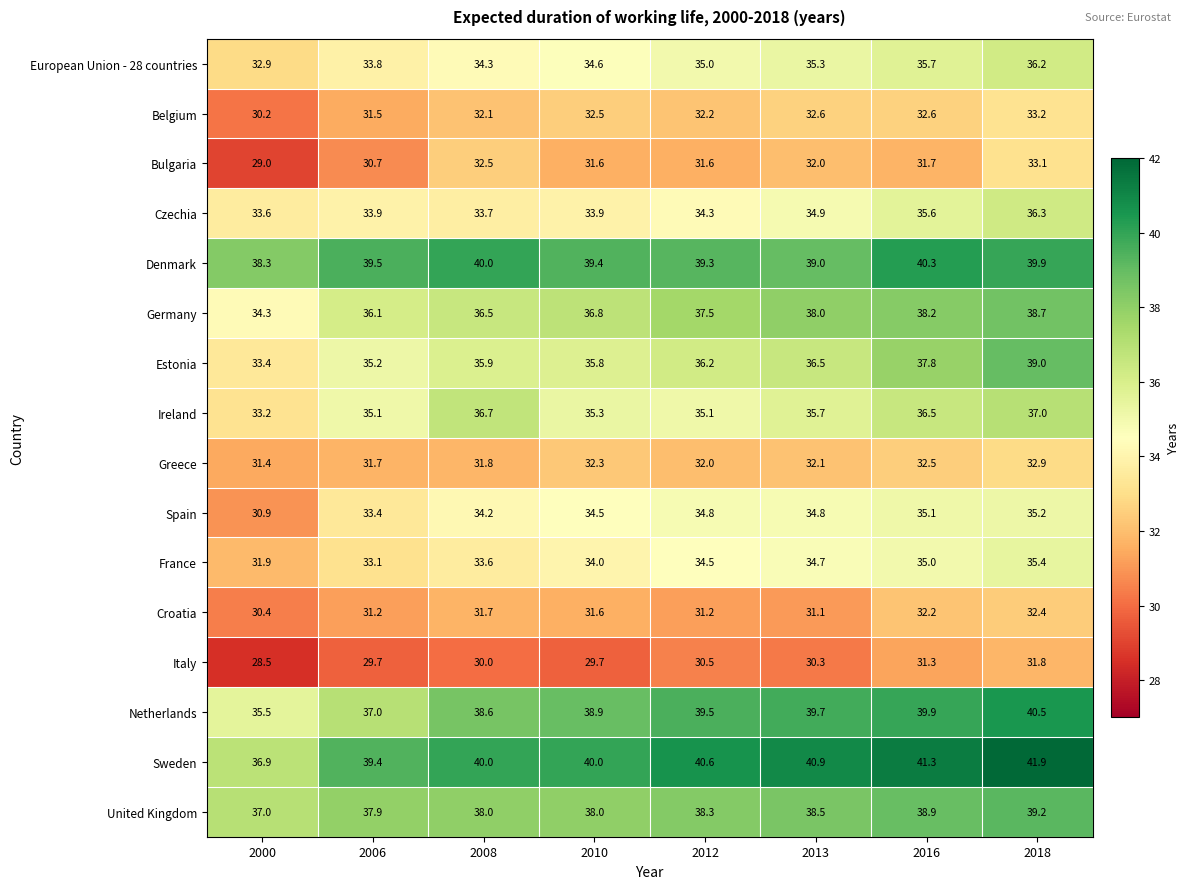

At which label is Denmark closest to 39?

2013